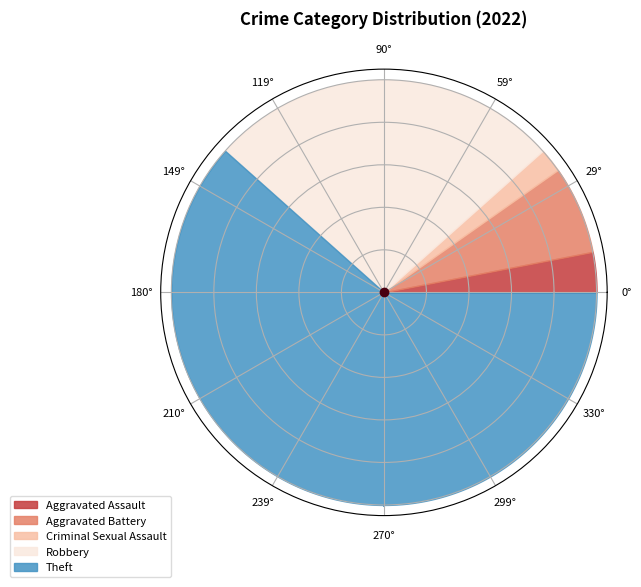

The Robbery slice represents 35% of the pie. True or false?

False